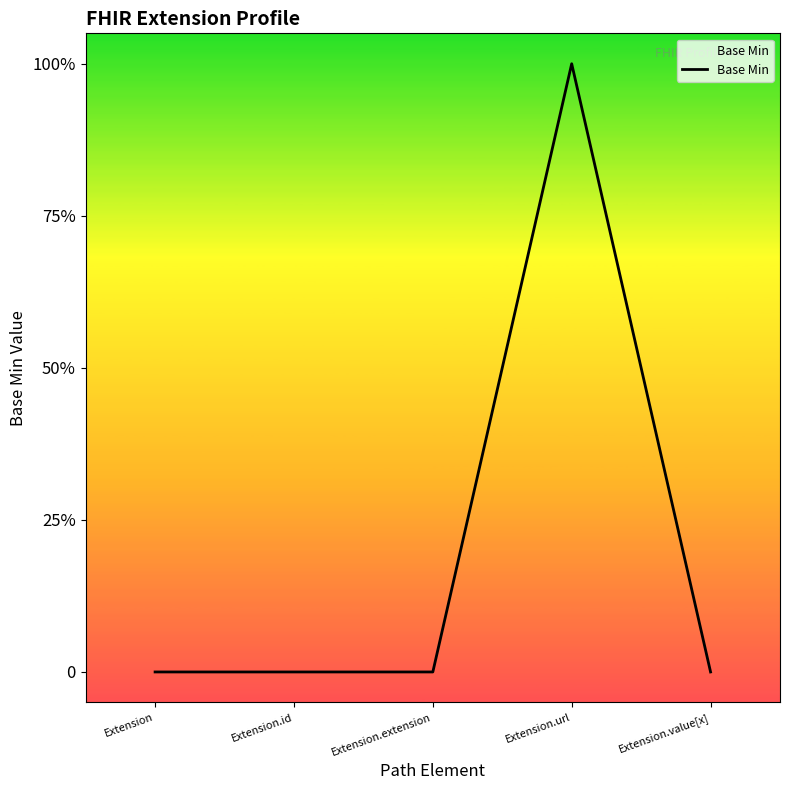

Is this an area chart (filled region under the line)?

Yes